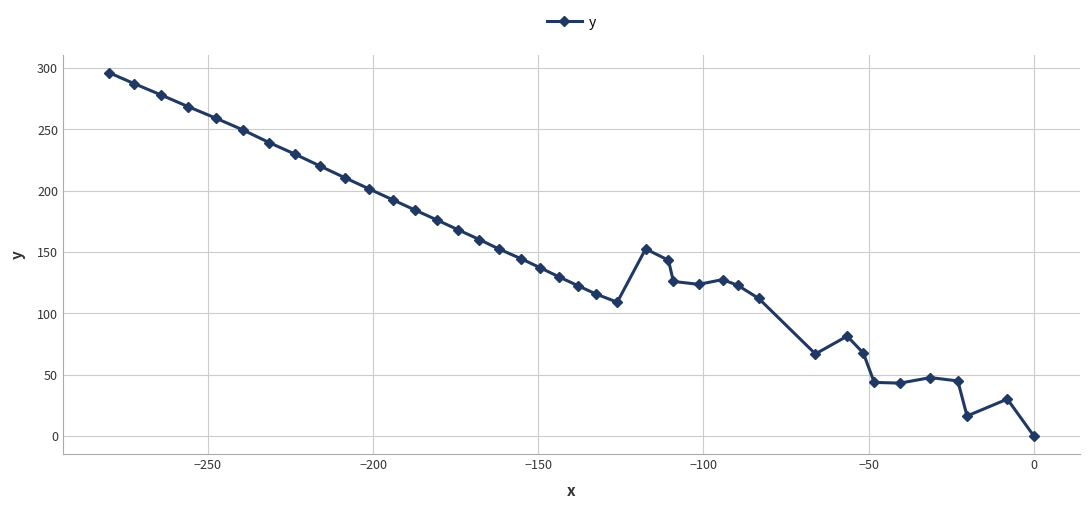

What is the maximum value shown in the chart?

296.0